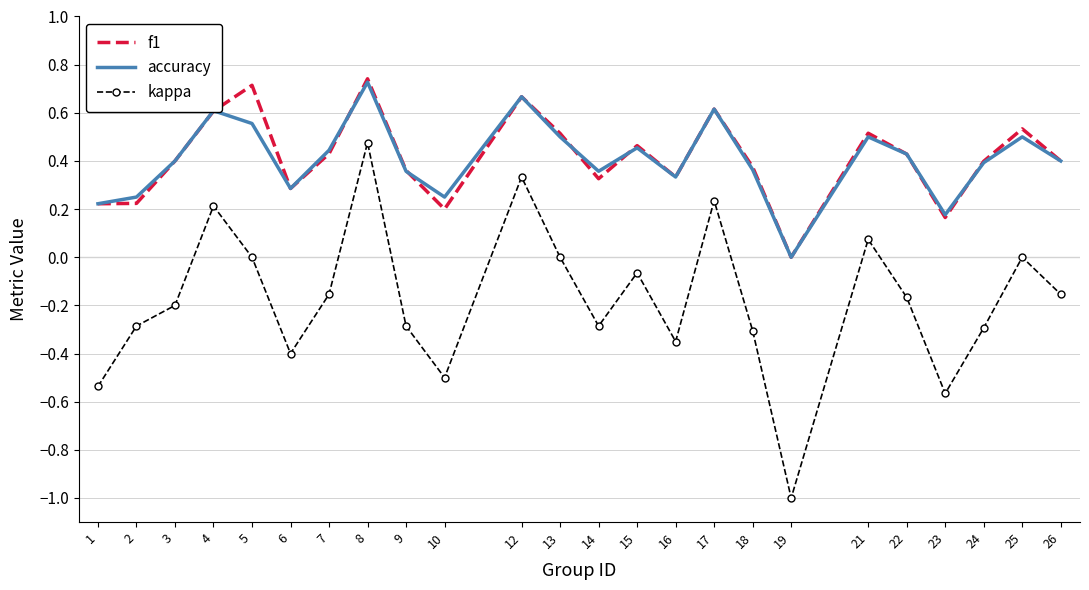

How many values in the accuracy series exceed 0?

23